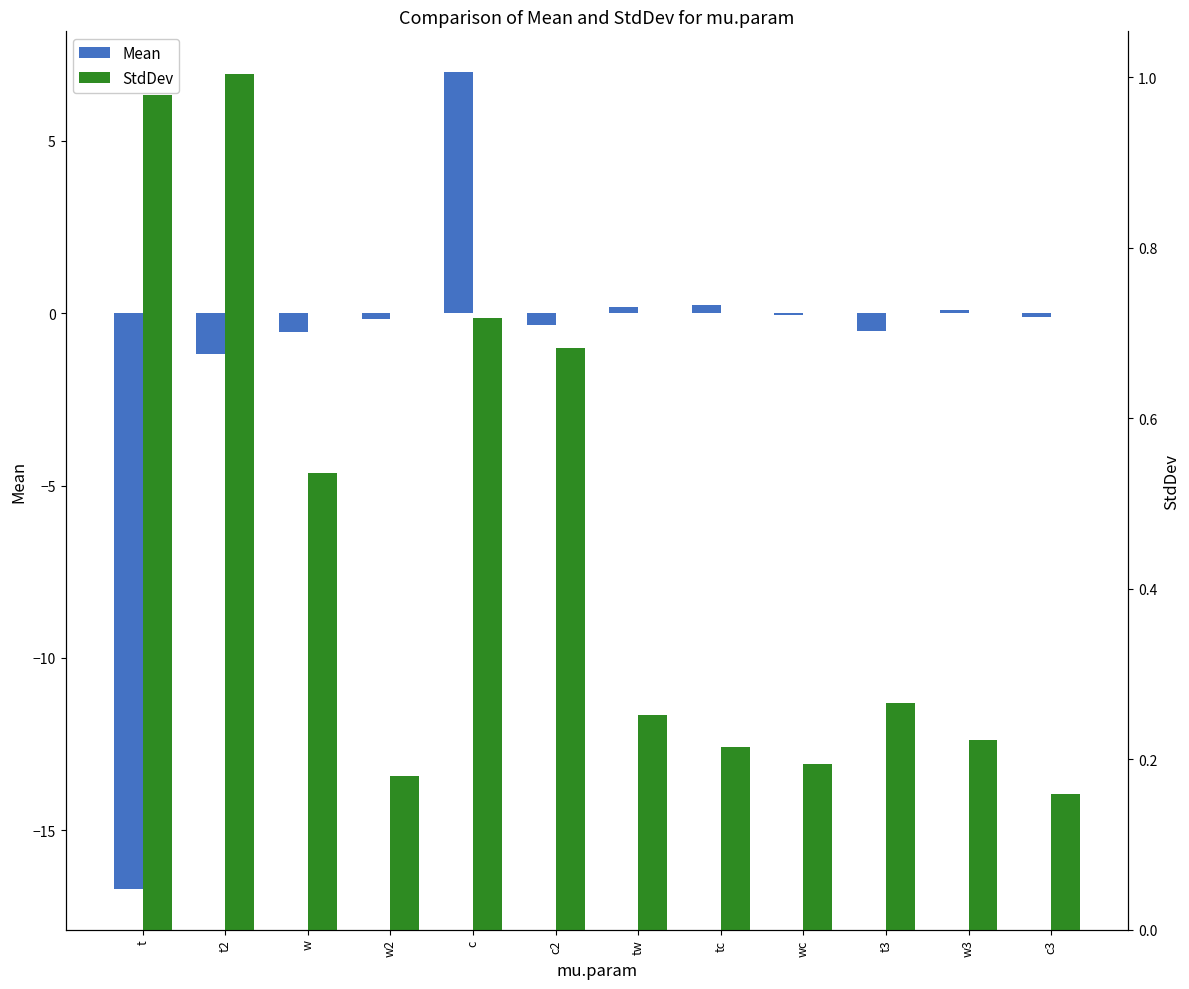

True or false: StdDev has a value of 0.1 at w2.

False